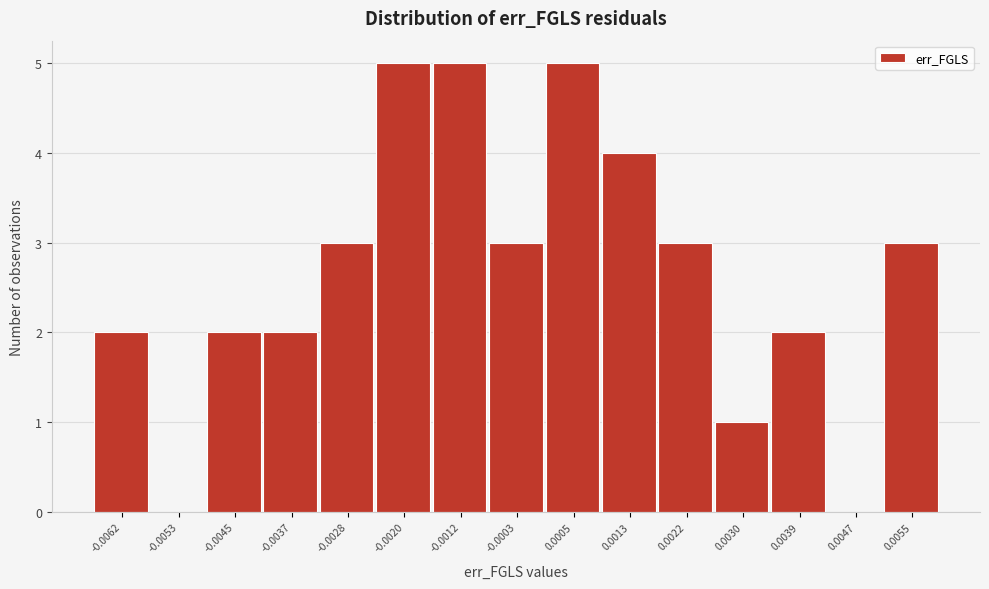

Reading left to right, list all the values displayed in this chart.

-0.0062=2	-0.0053=0	-0.0045=2	-0.0037=2	-0.0028=3	-0.0020=5	-0.0012=5	-0.0003=3	0.0005=5	0.0013=4	0.0022=3	0.0030=1	0.0039=2	0.0047=0	0.0055=3